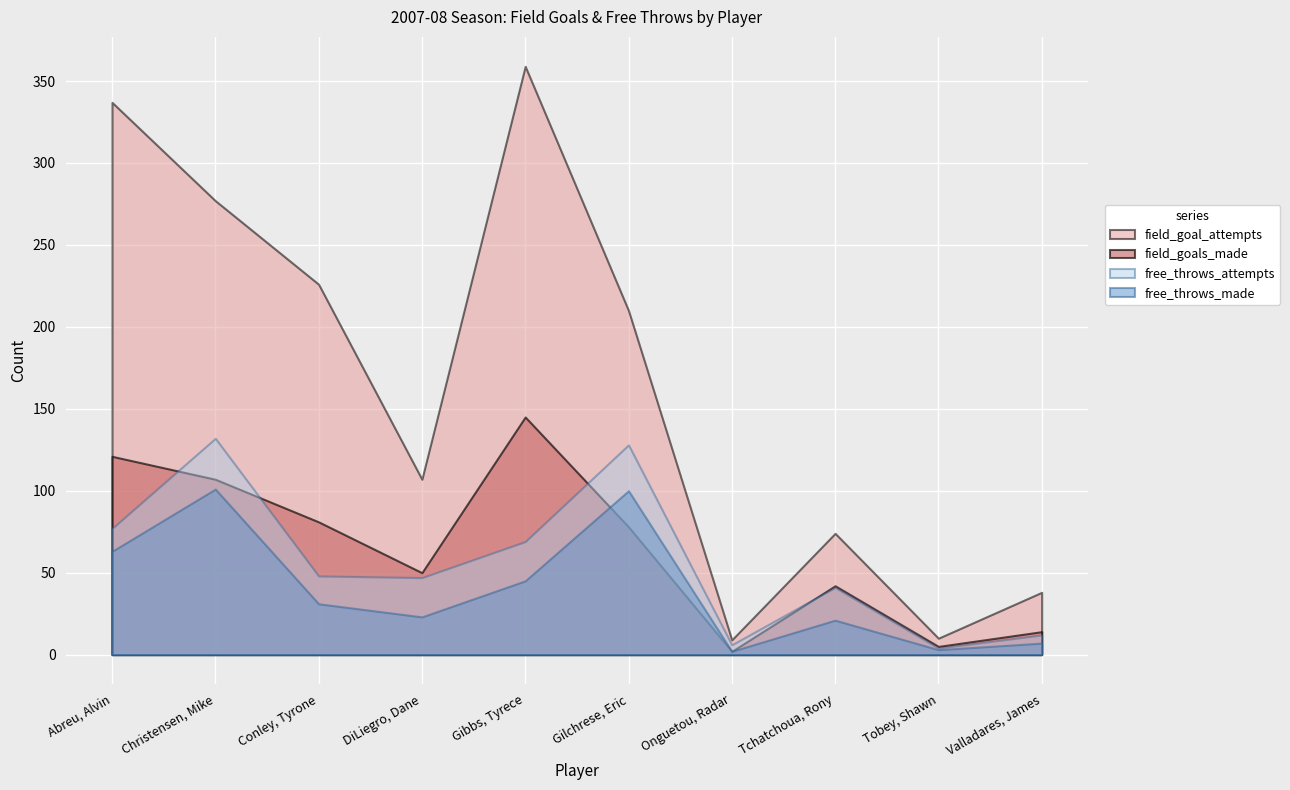

Which series changed the most between Abreu, Alvin and DiLiegro, Dane?

field_goal_attempts